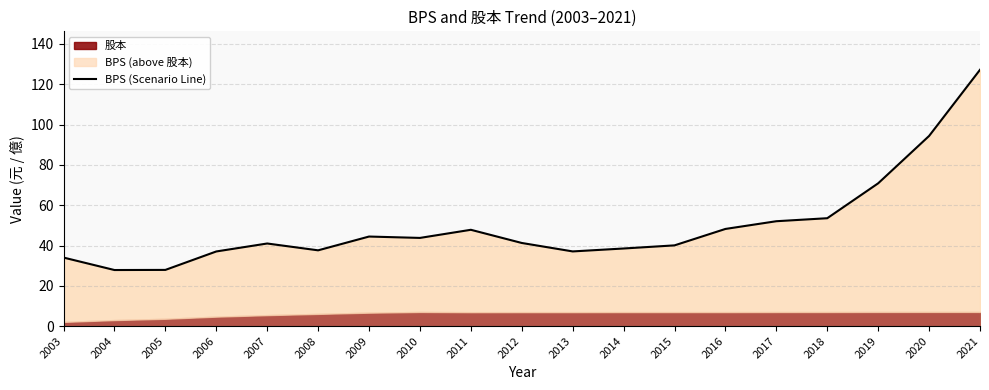

At which label does the data first exceed 41?

2009